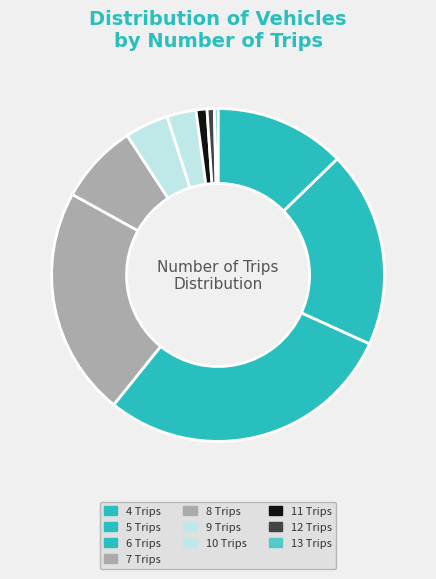

How many segments does this pie chart have?

10